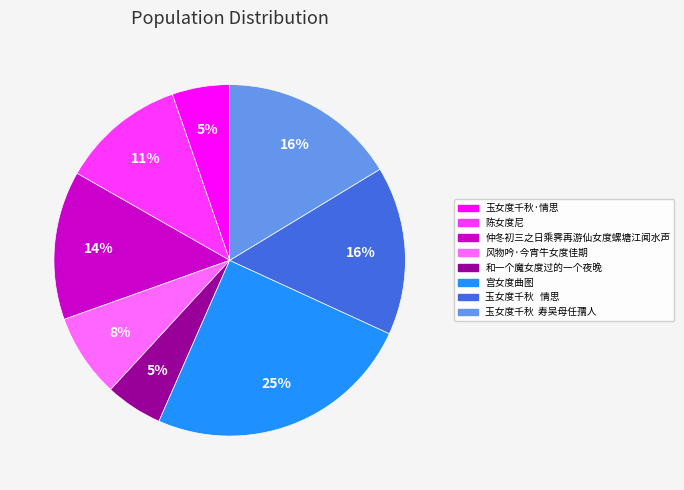

Combined, do 宫女度曲图 and 玉女度千秋 情思 account for over 50%?

No